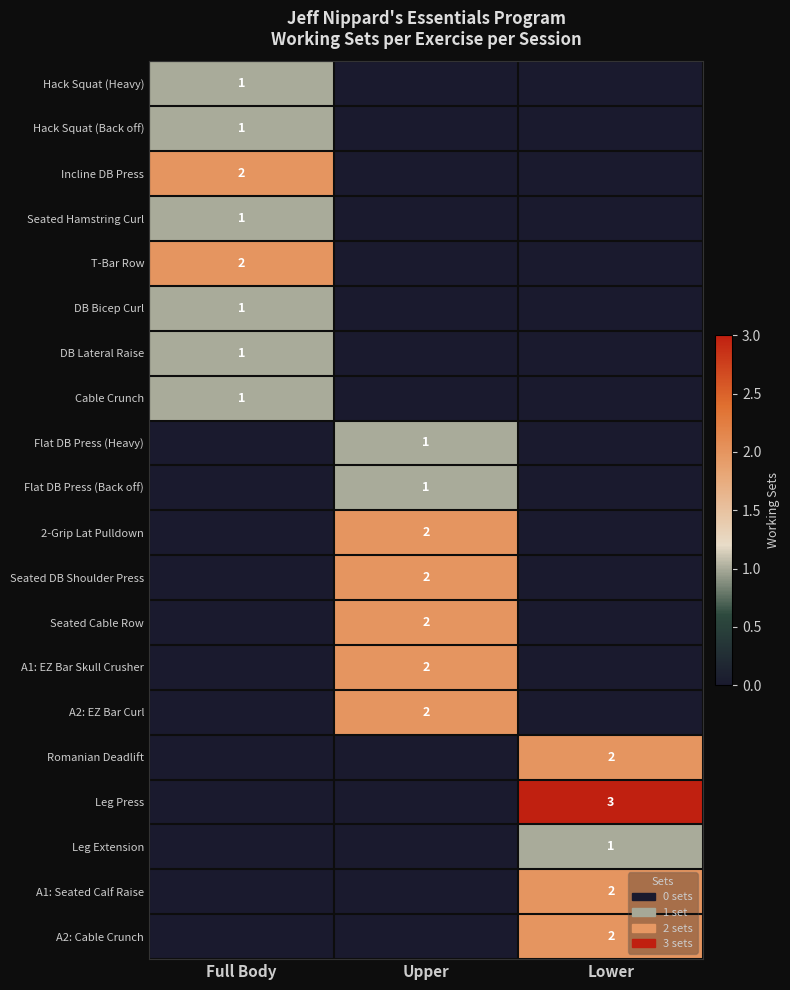

Is it true that Cable Crunch equals 0 at Full Body?

False